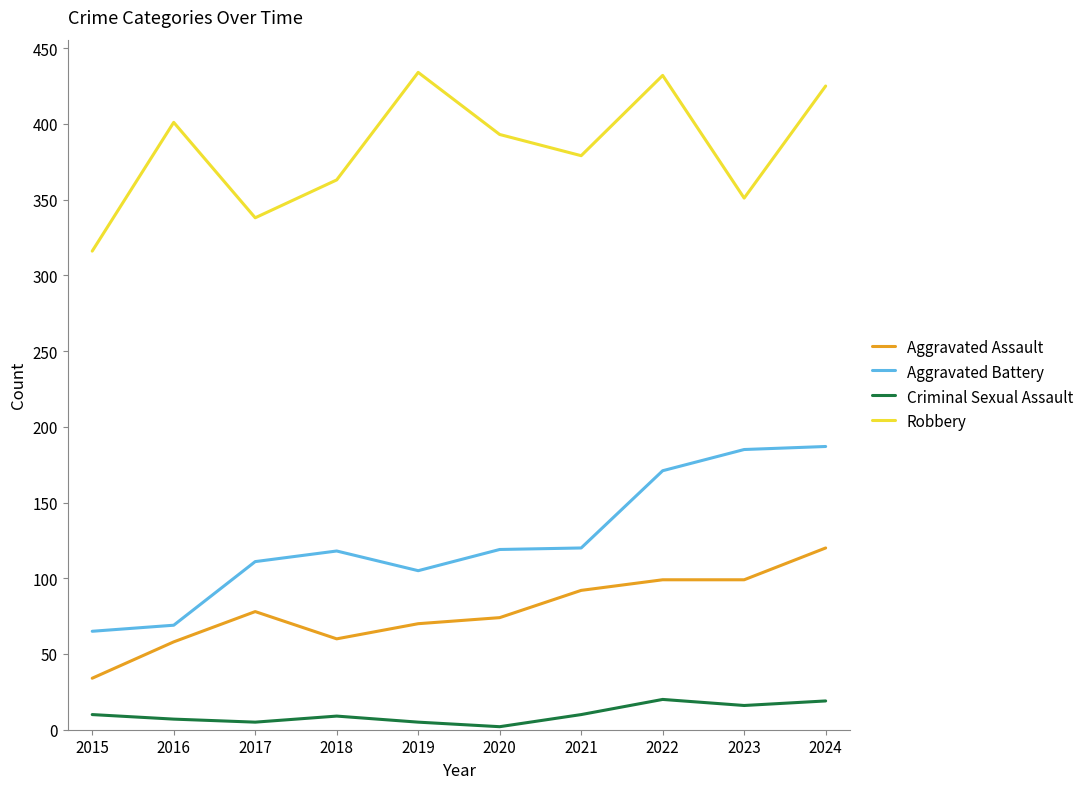

True or false: Criminal Sexual Assault has a value of 16 at 2023.

True